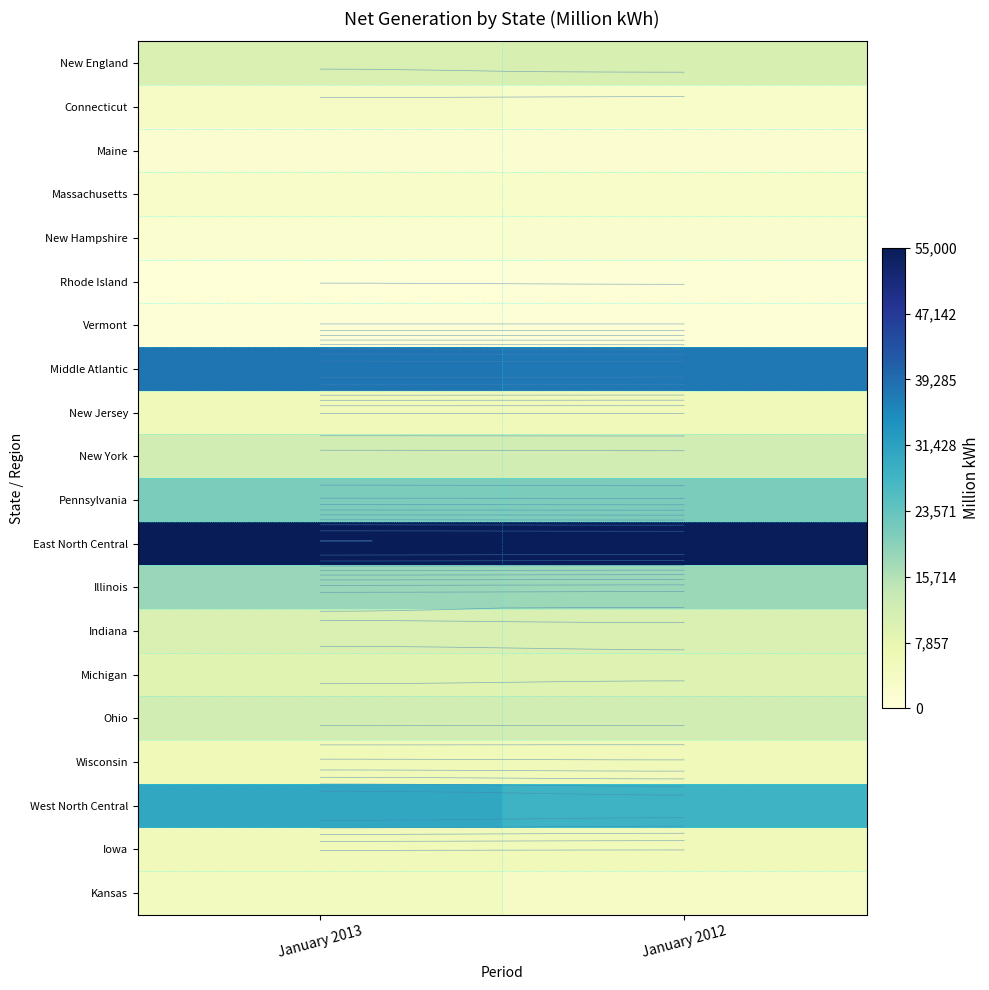

Is it true that Ohio equals 6367 at January 2012?

False